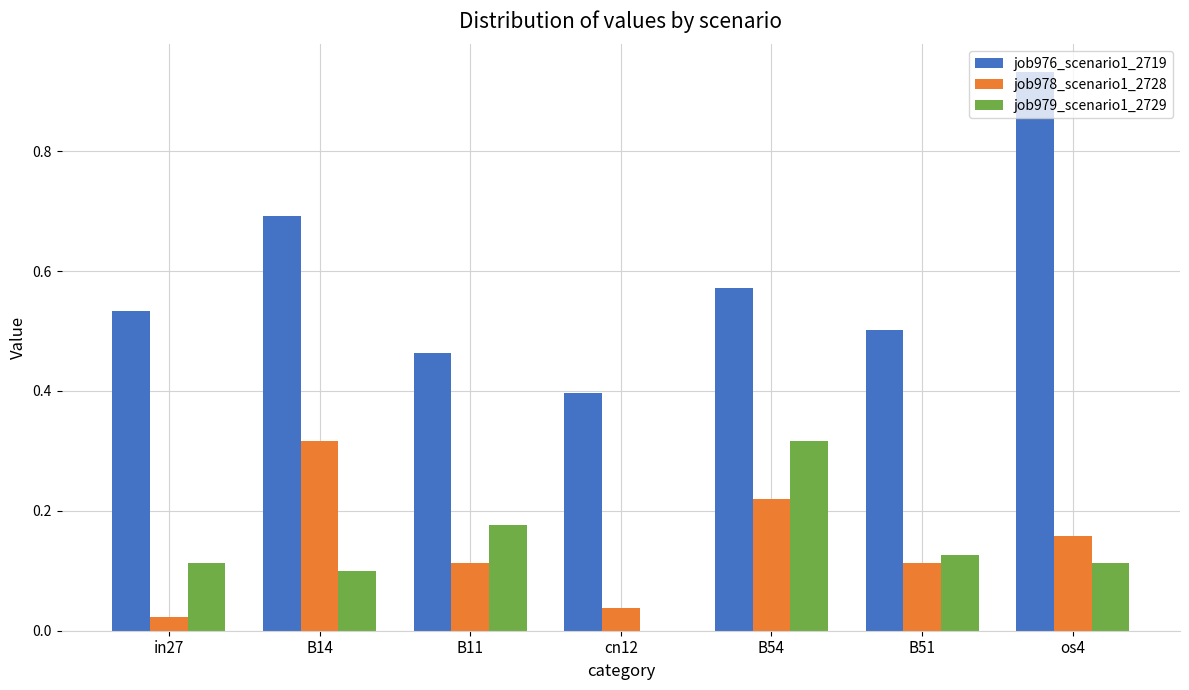

Which series has the largest total across all categories?

job976_scenario1_2719